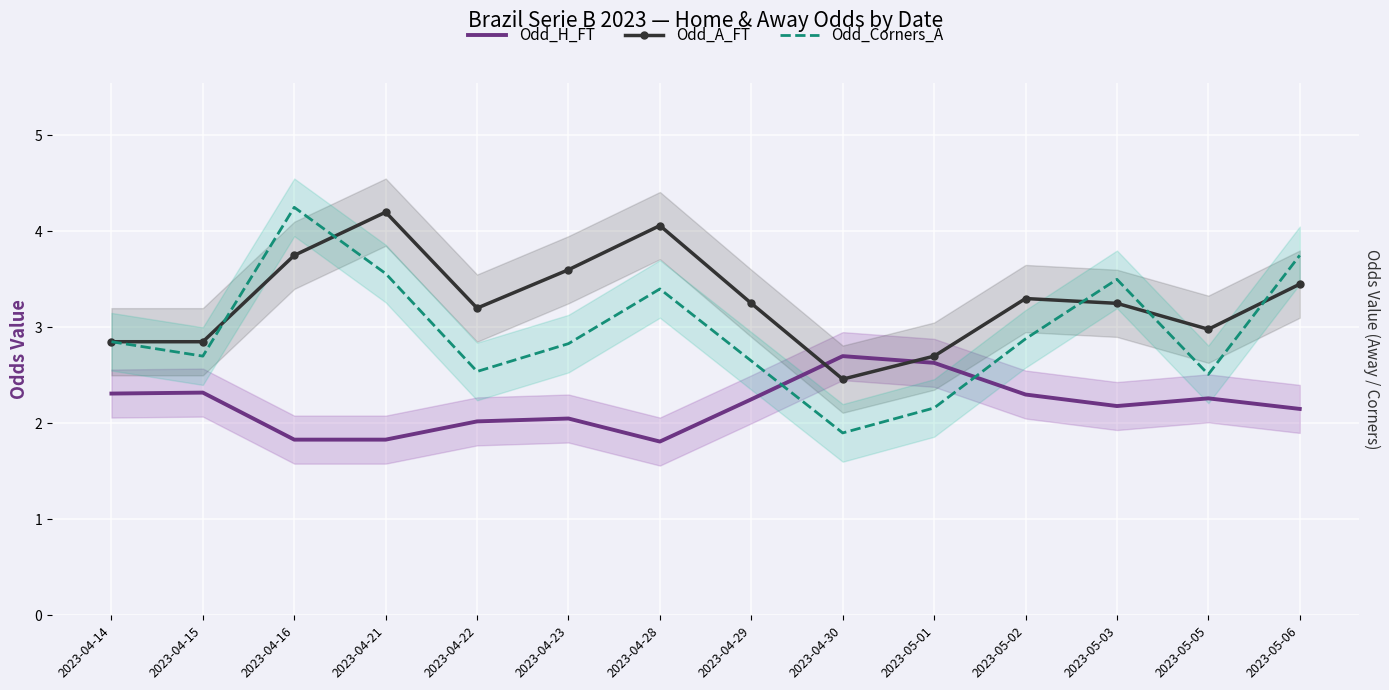

How many distinct data groups are displayed?

3